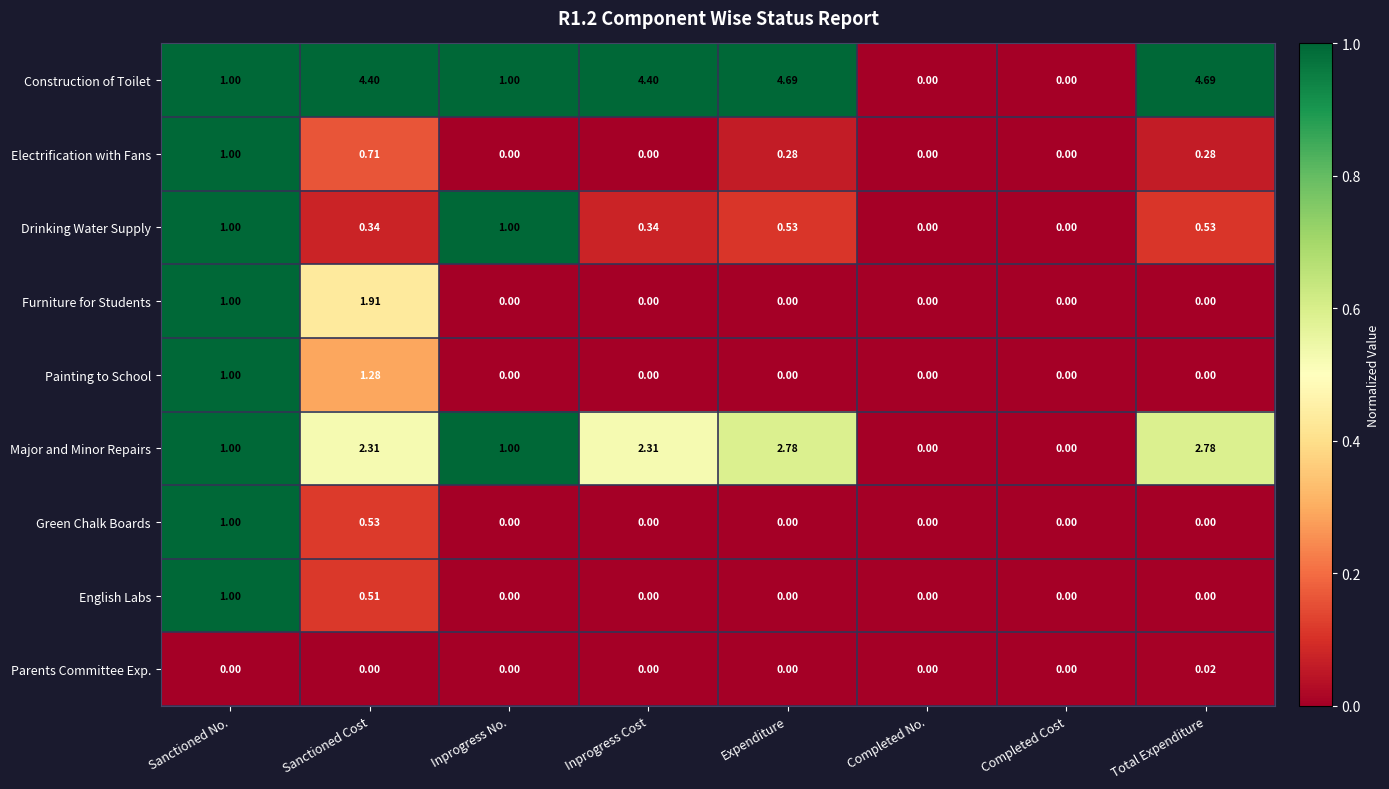

How many series are shown in this chart?

9